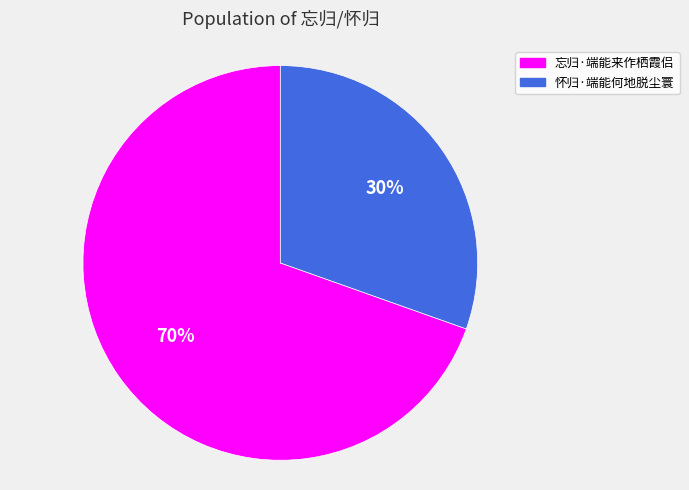

Rank the categories by value from highest to lowest.

忘归·端能来作栖霞侣, 怀归·端能何地脱尘寰